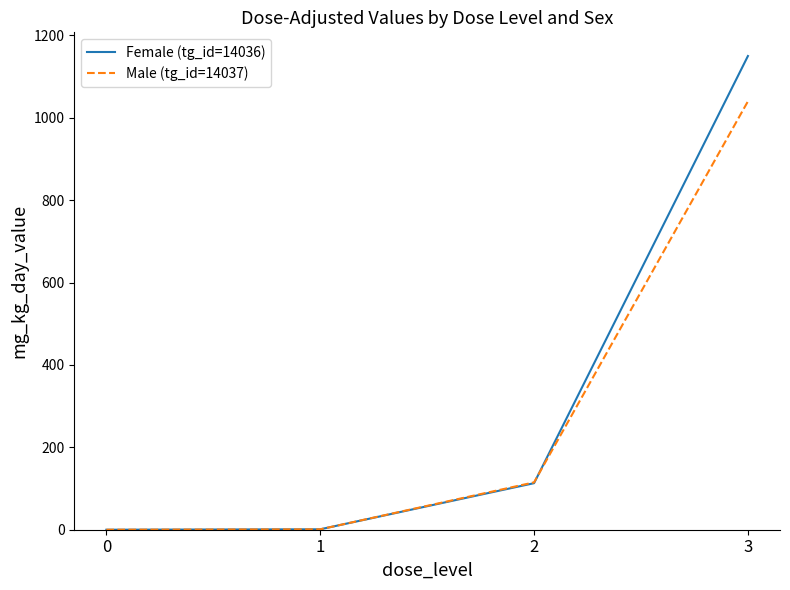

What is the difference between the maximum and minimum values in the Female (tg_id=14036) series?

1150.0